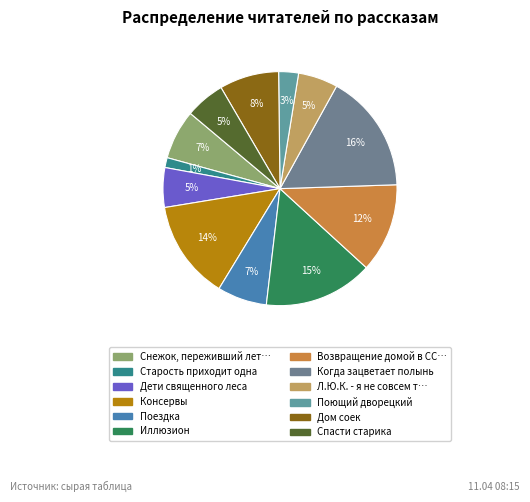

How many slices are in this pie chart?

12